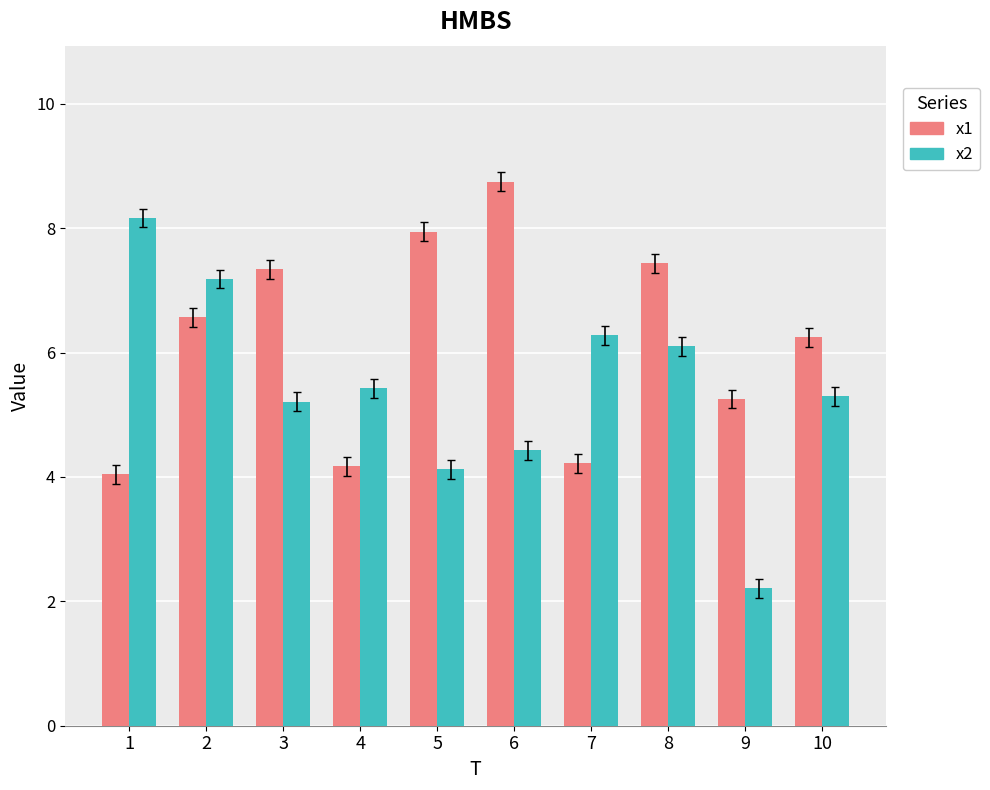

What is the difference between the highest and lowest values at 6?

4.3